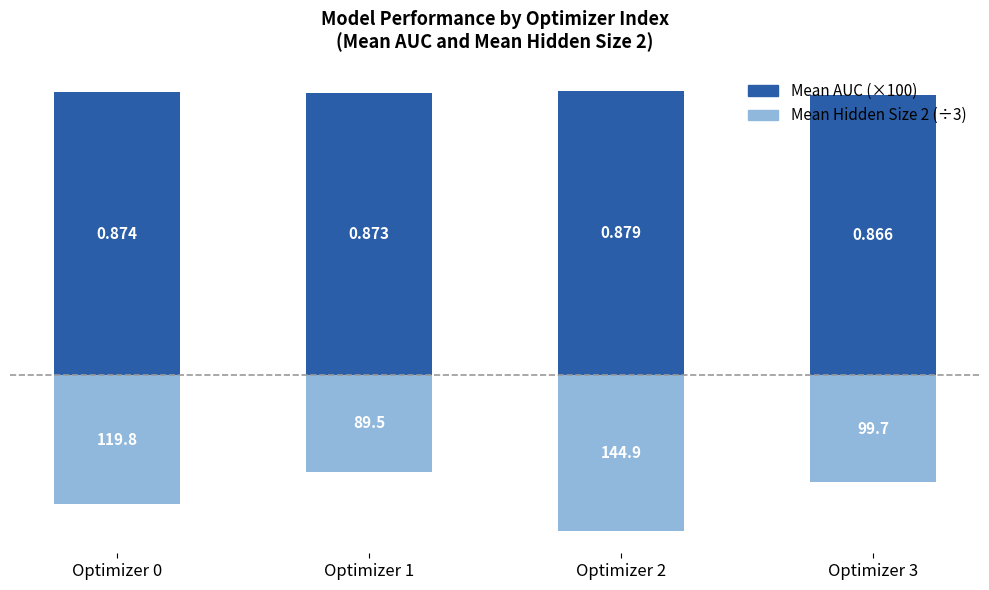

Is it true that Mean Hidden Size 2 (÷3) equals -48.3 at Optimizer 2?

True